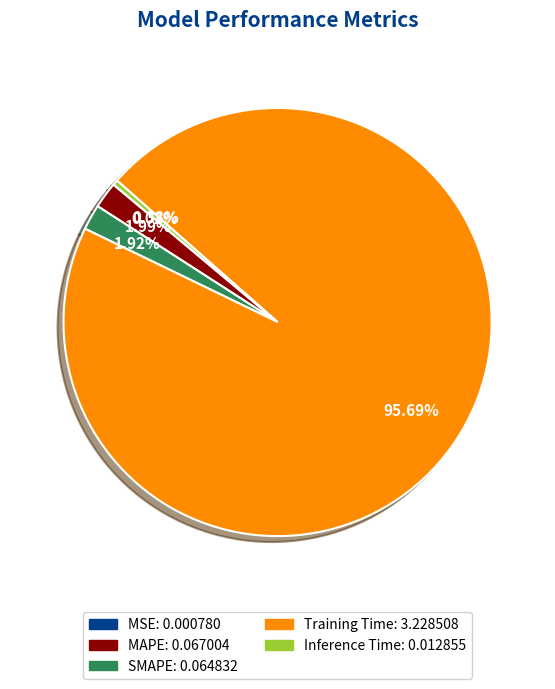

To the nearest percent, what portion does SMAPE represent?

2%